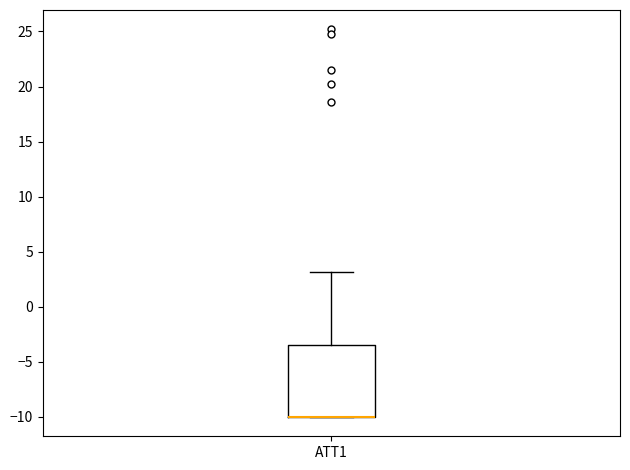

Where does the upper whisker of the box for ATT1 end on the y-axis? The values are not printed on the chart, so give them approximately, as read against the axis.

3.0